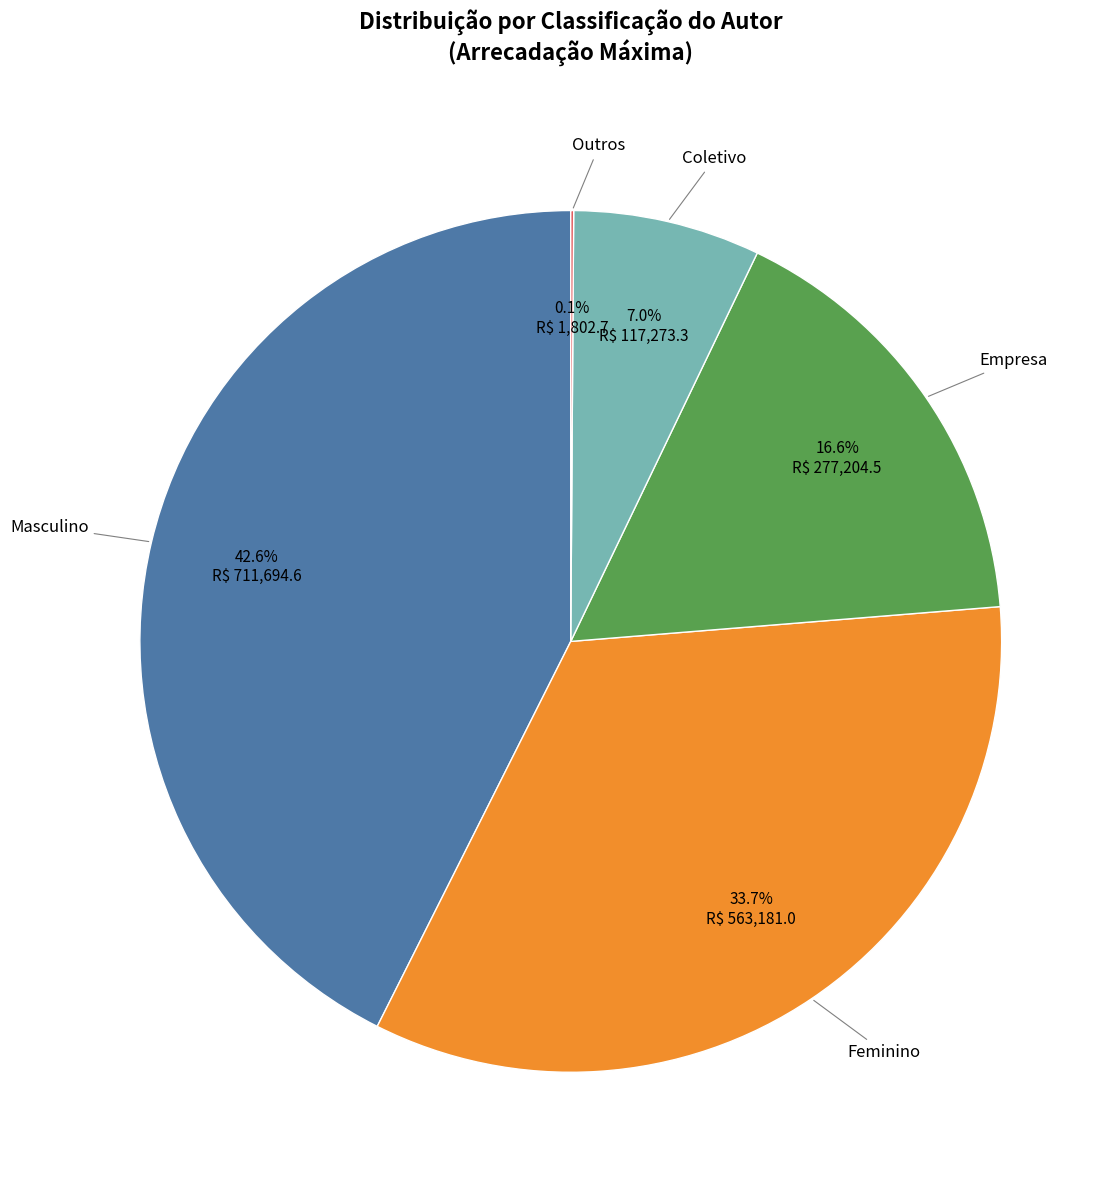

Does any single category account for the majority?

No